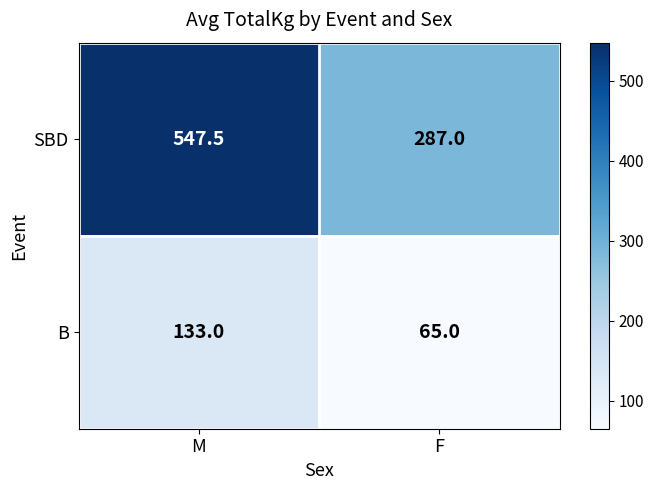

Which category has the lowest value across all series?

F